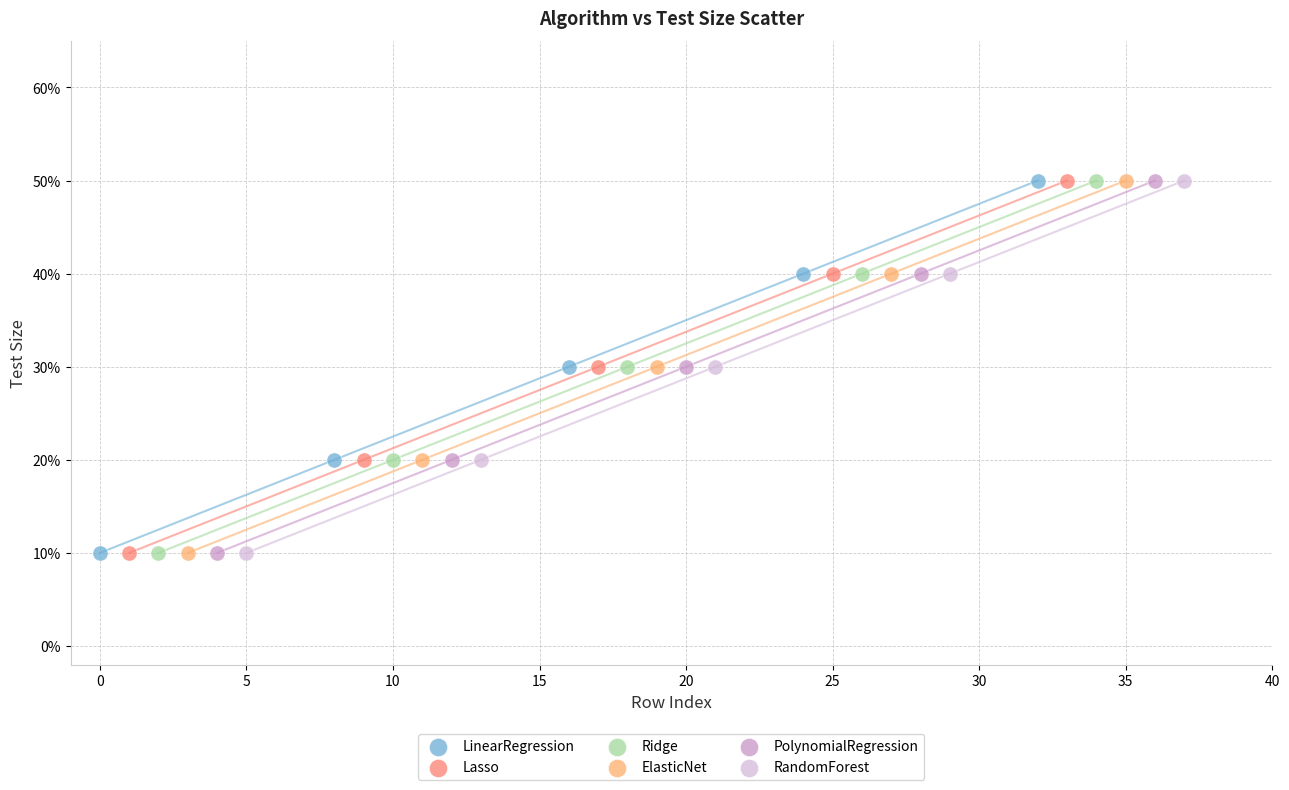

What are all the series names shown in the legend?

LinearRegression, Lasso, Ridge, ElasticNet, PolynomialRegression, RandomForest